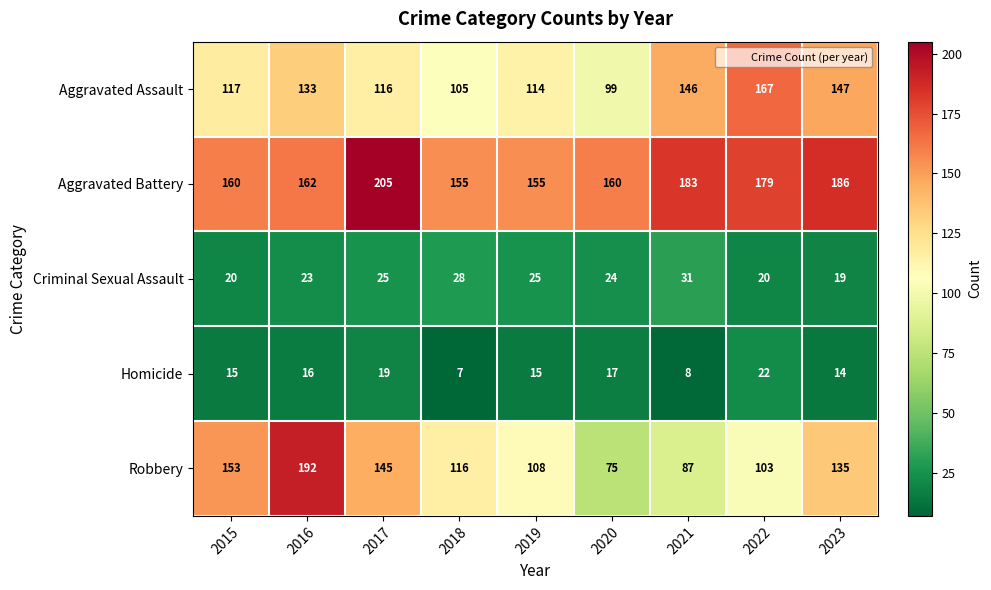

What is the average value of the Aggravated Battery series?

172